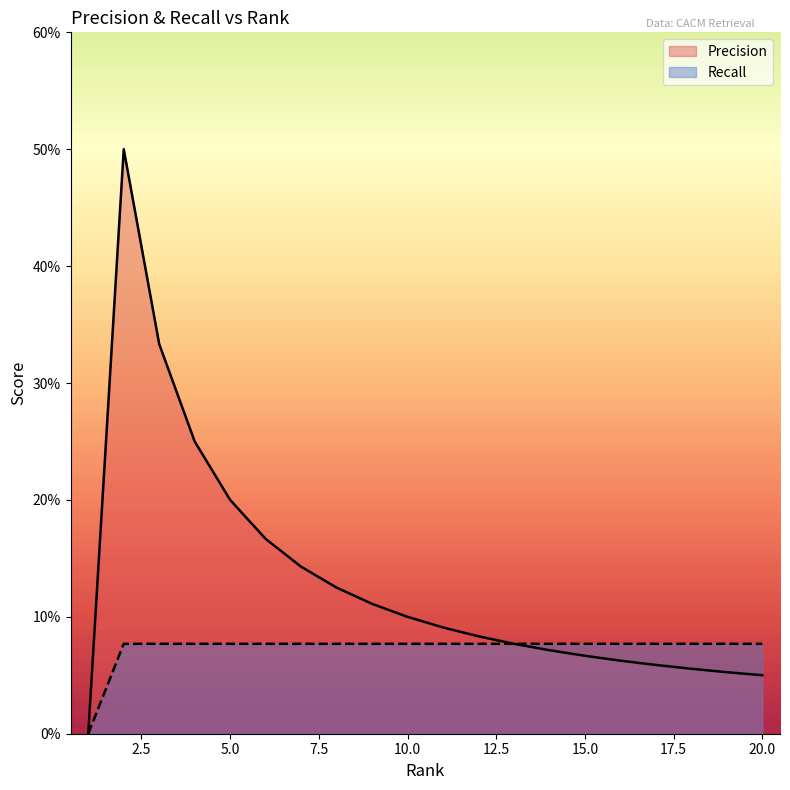

What is the greatest value displayed?

0.5